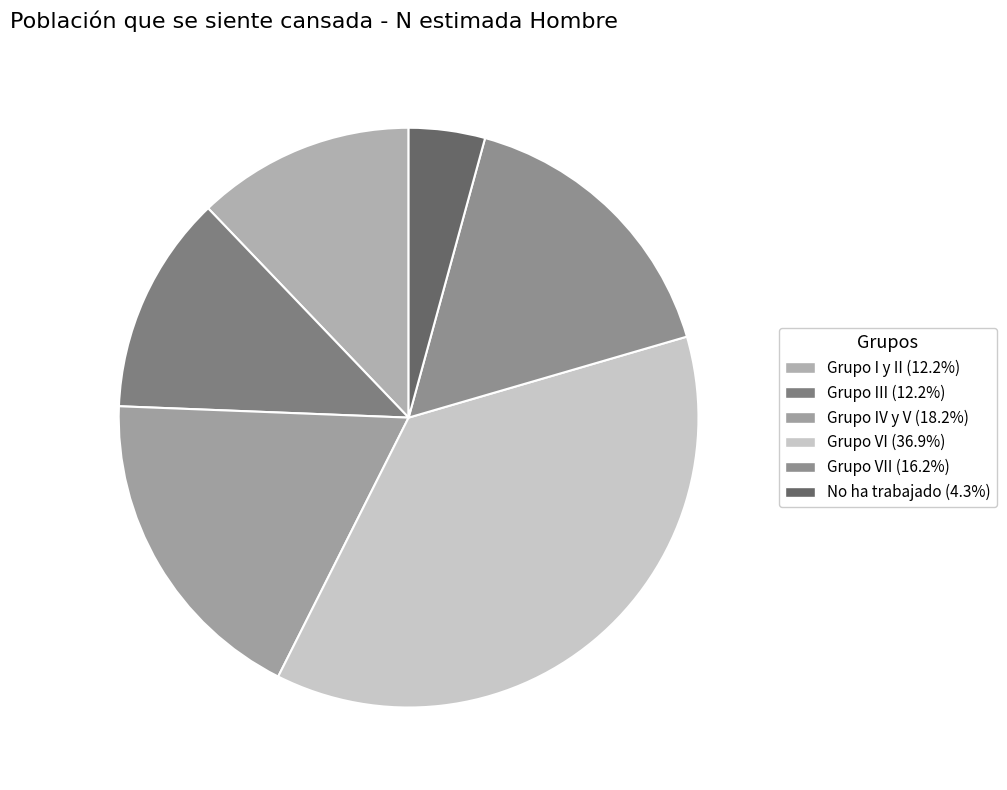

Which category has the smallest portion of the pie?

No ha trabajado